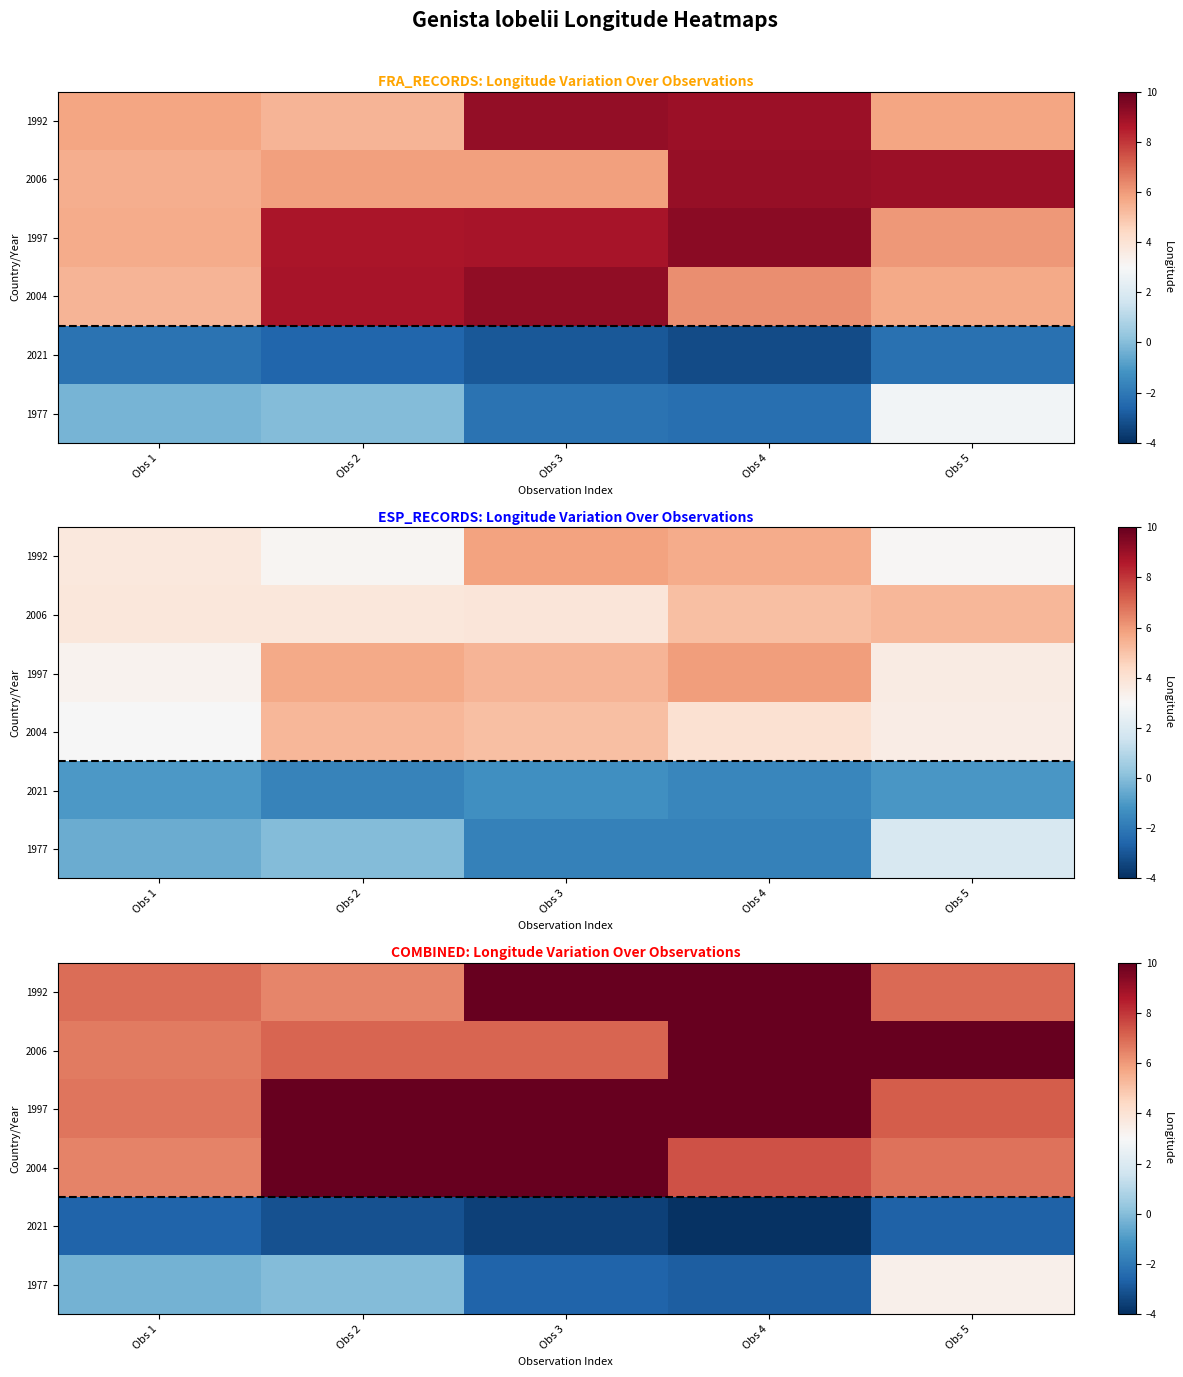

At which label is 2021 closest to -3?

Obs 2